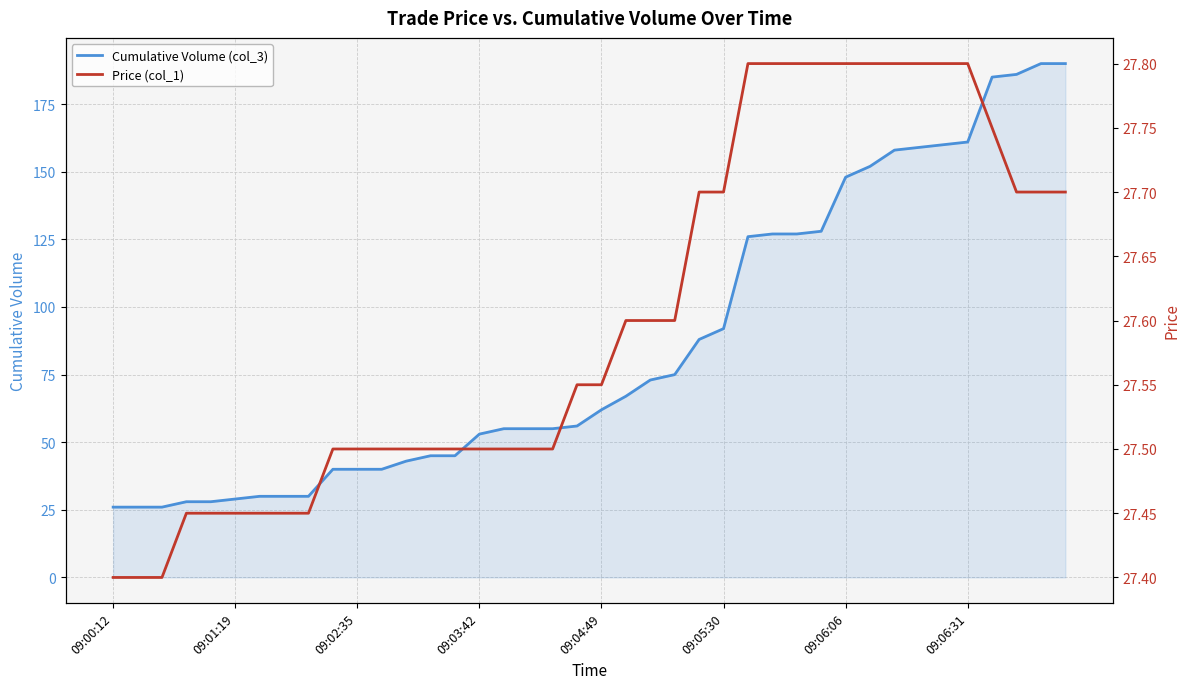

How many distinct data groups are displayed?

2